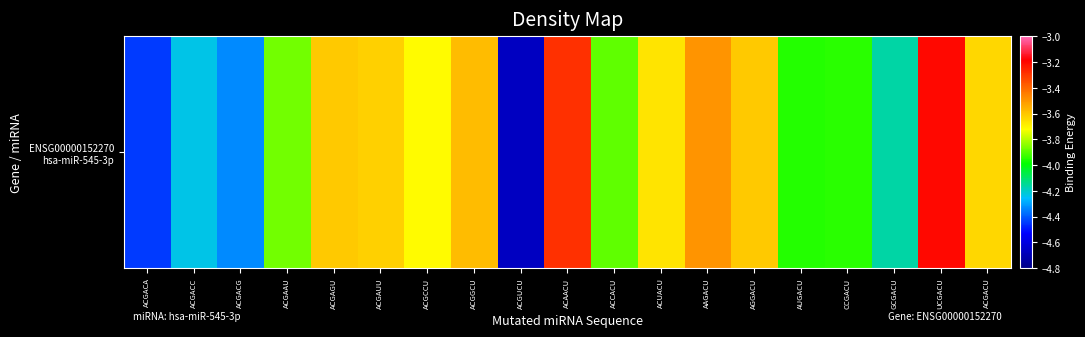

The value at ACGAAU is -5.9. True or false?

False